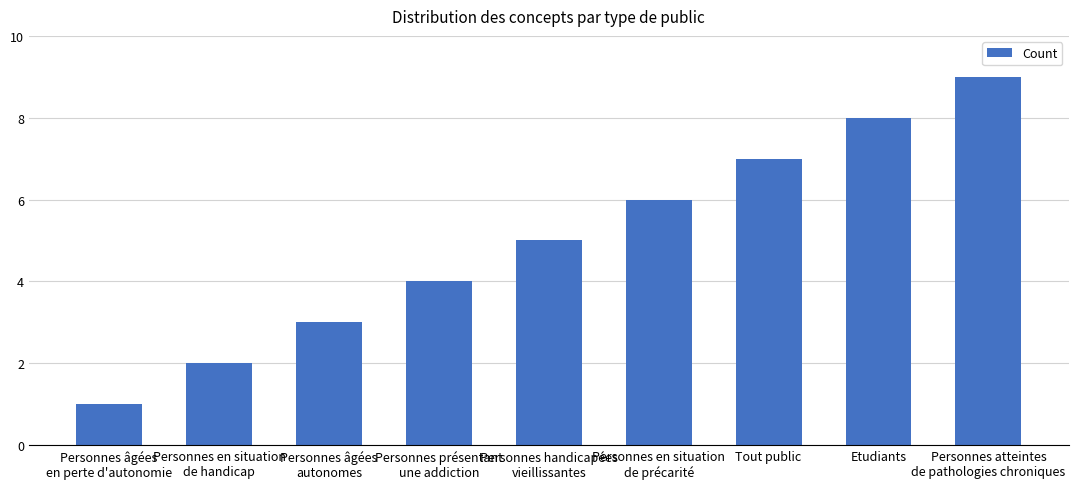

Is it true that the value at Tout public is 7?

True